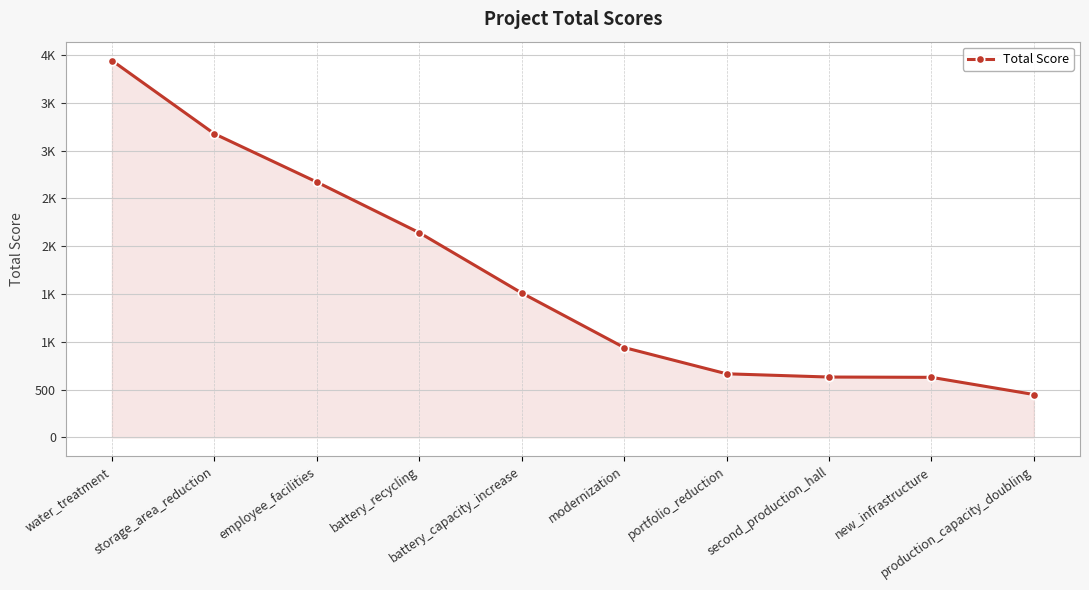

Is this an area chart (filled region under the line)?

Yes